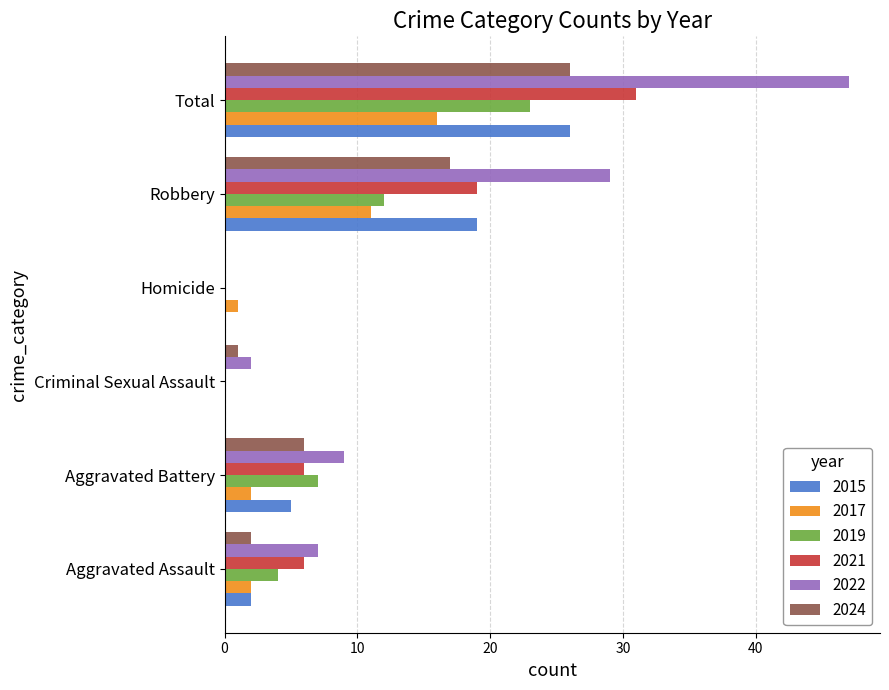

Is the value of 2022 at Aggravated Battery greater than the value of 2015 at Homicide?

Yes